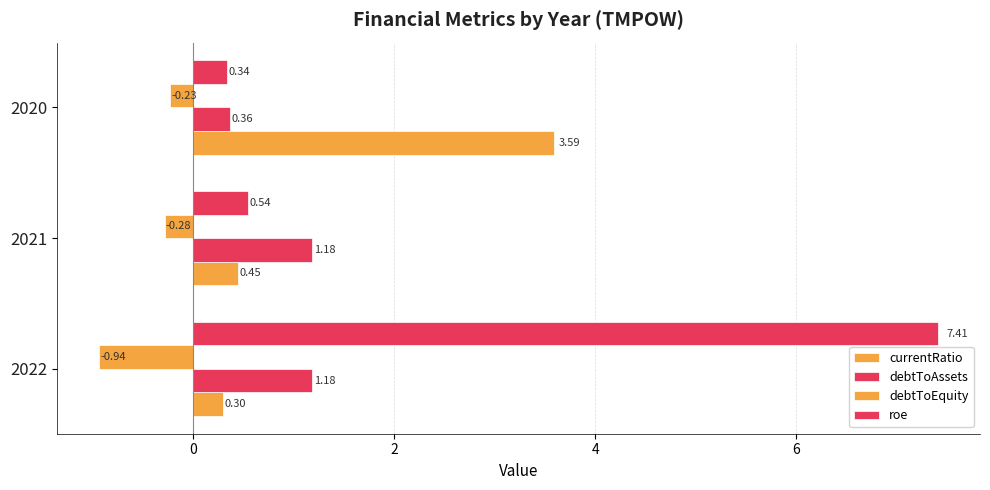

Reading left to right, list all the values displayed in this chart.

currentRatio: 0.3	0.4	3.6
debtToAssets: 1.2	1.2	0.4
debtToEquity: -0.9	-0.3	-0.2
roe: 7.4	0.5	0.3